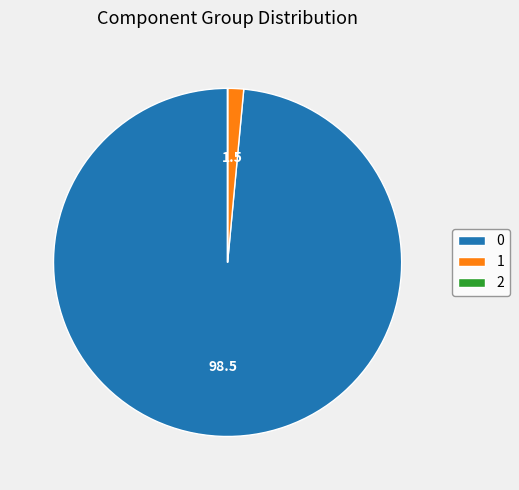

Is it true that 0 is 91% of the pie?

False